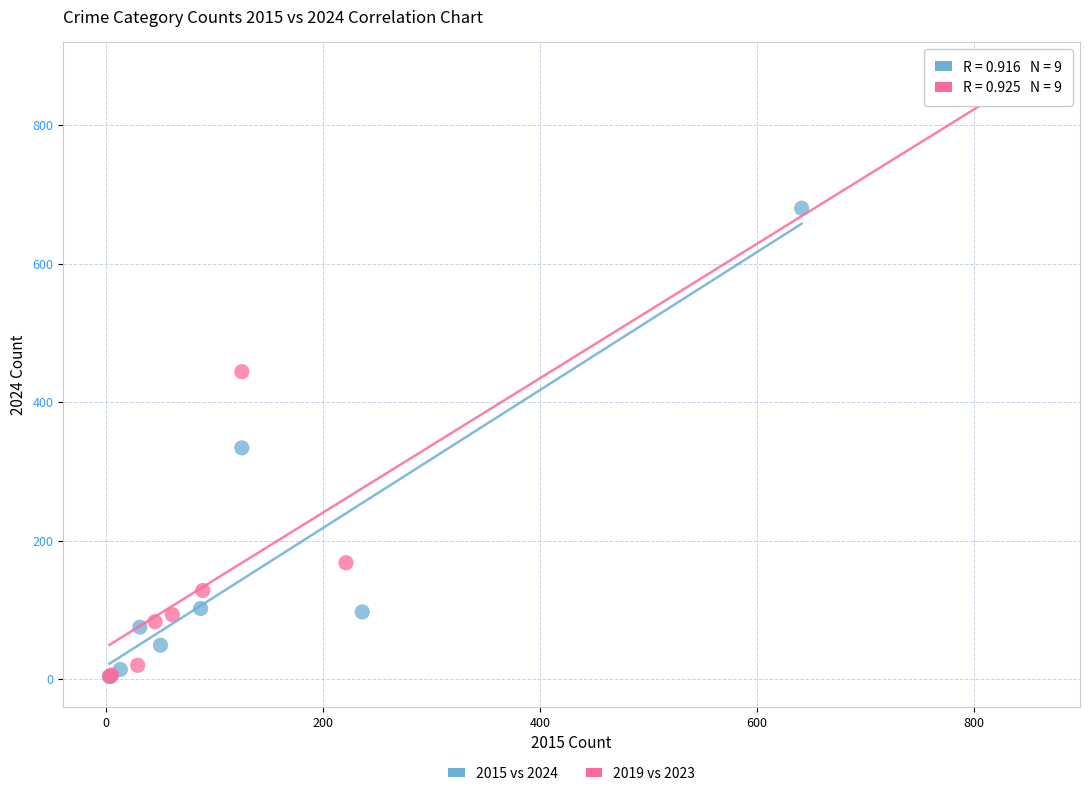

Which series has the widest spread of Y values?

2019 vs 2023